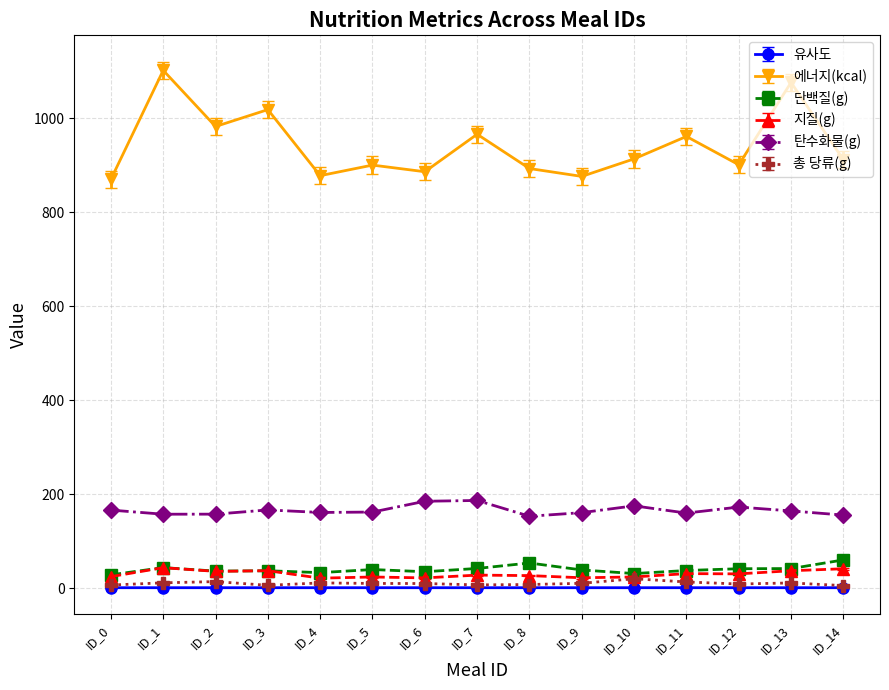

Which series has the largest total across all categories?

에너지(kcal)